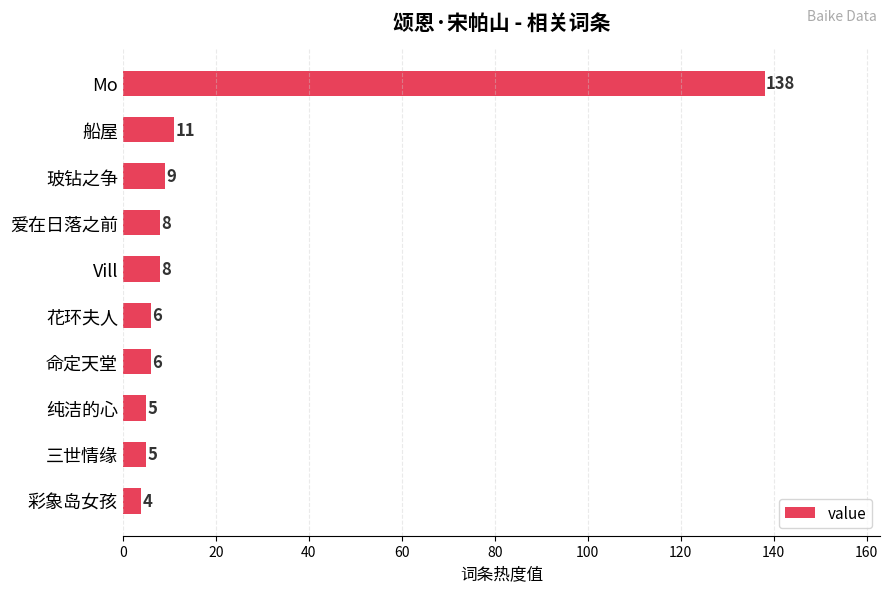

Which category has the highest value across all series?

Mo